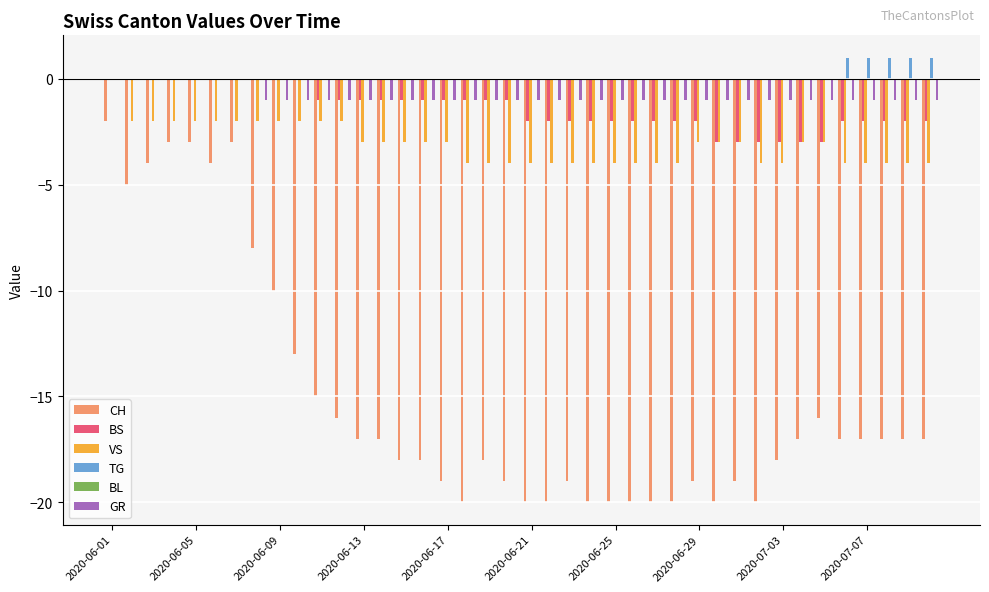

What is the sum of all CH values?

-605